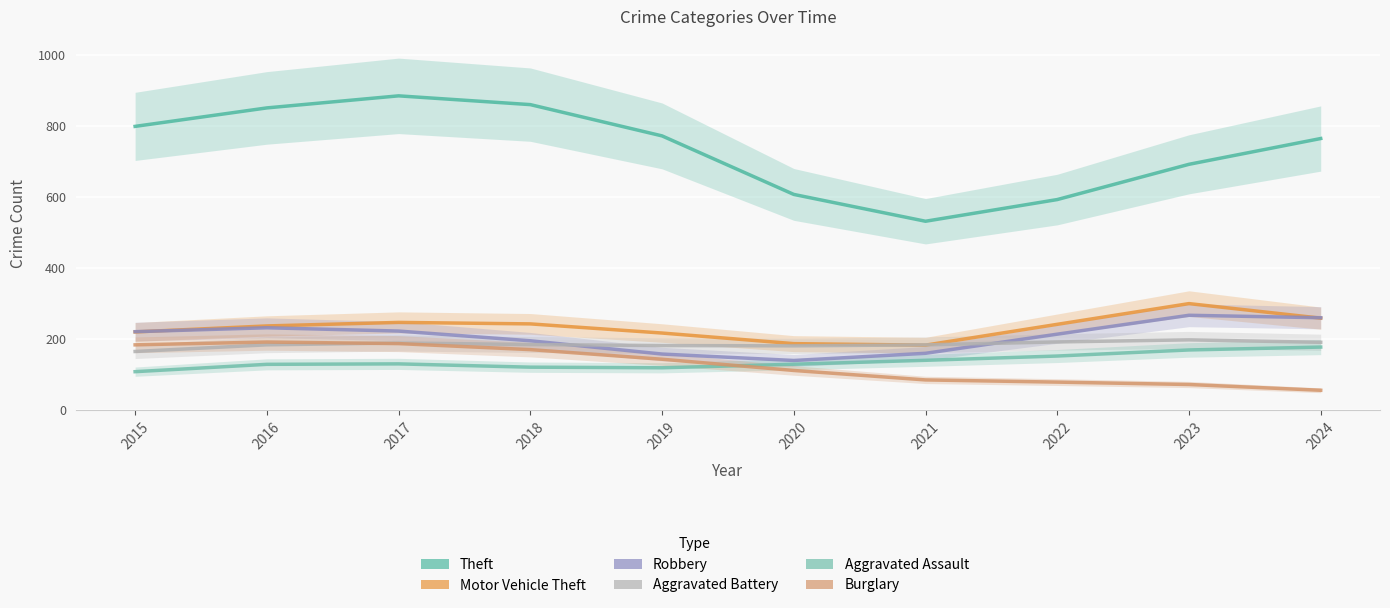

At 2015, list the series in order from smallest to largest.

Aggravated Assault, Aggravated Battery, Burglary, Motor Vehicle Theft, Robbery, Theft